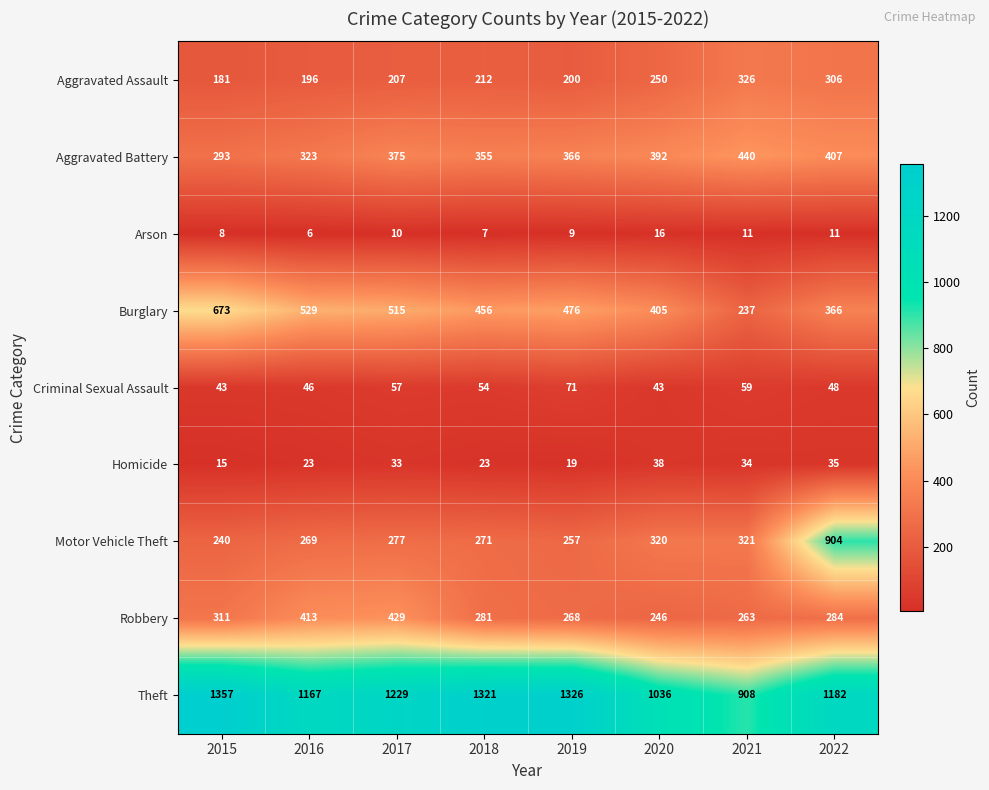

At which label does Robbery first exceed 284?

2015